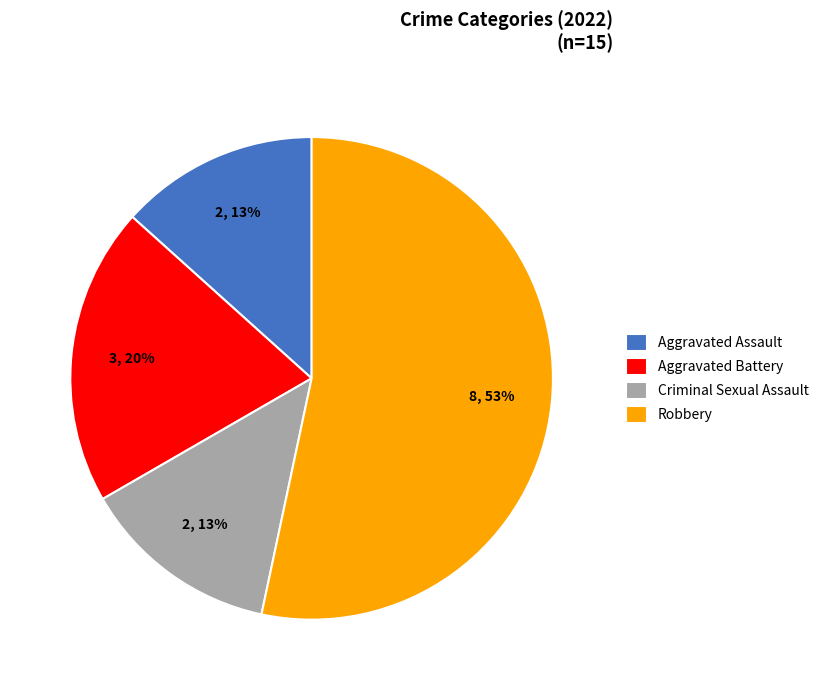

What is the ratio of the value at Criminal Sexual Assault to the value at Aggravated Battery?

0.7